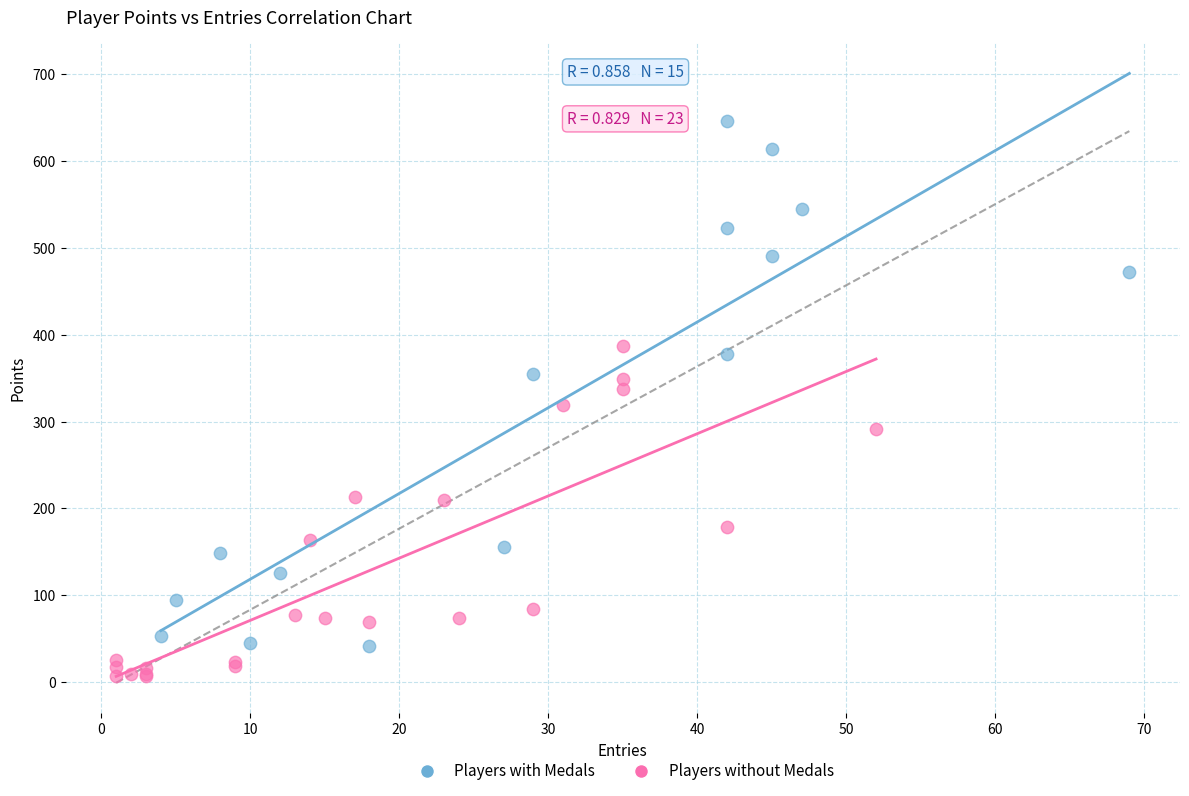

What are all the series names shown in the legend?

Players with Medals, Players without Medals